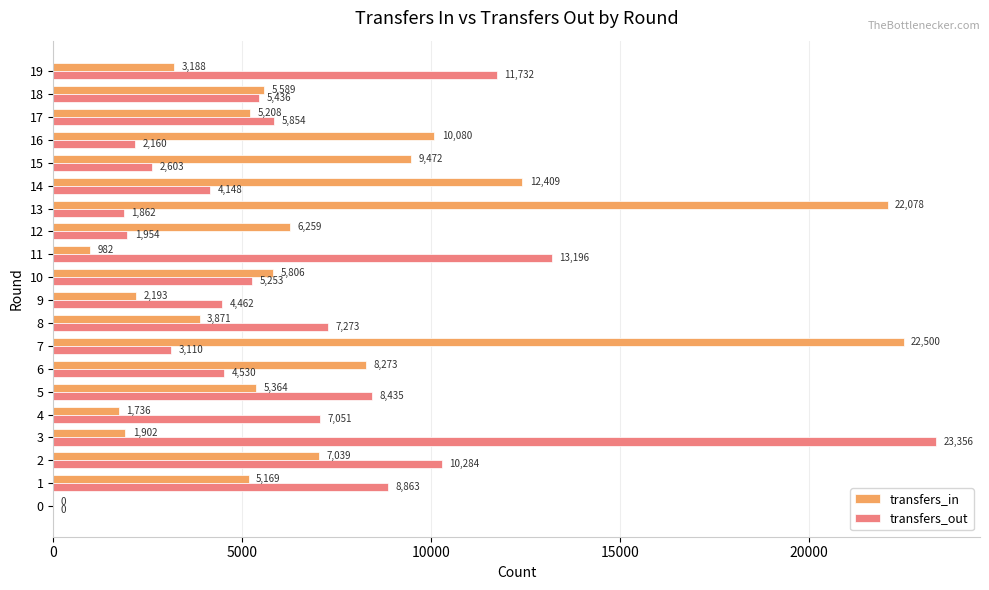

What is the sum of the transfers_out values at 7 and 3?

26466